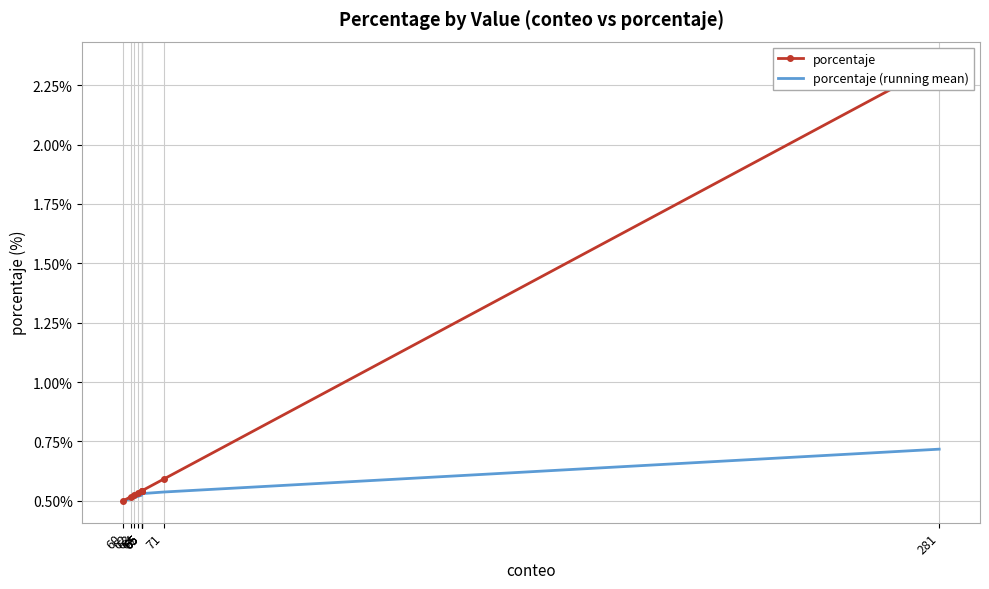

At which category is the sum across all series the highest?

281